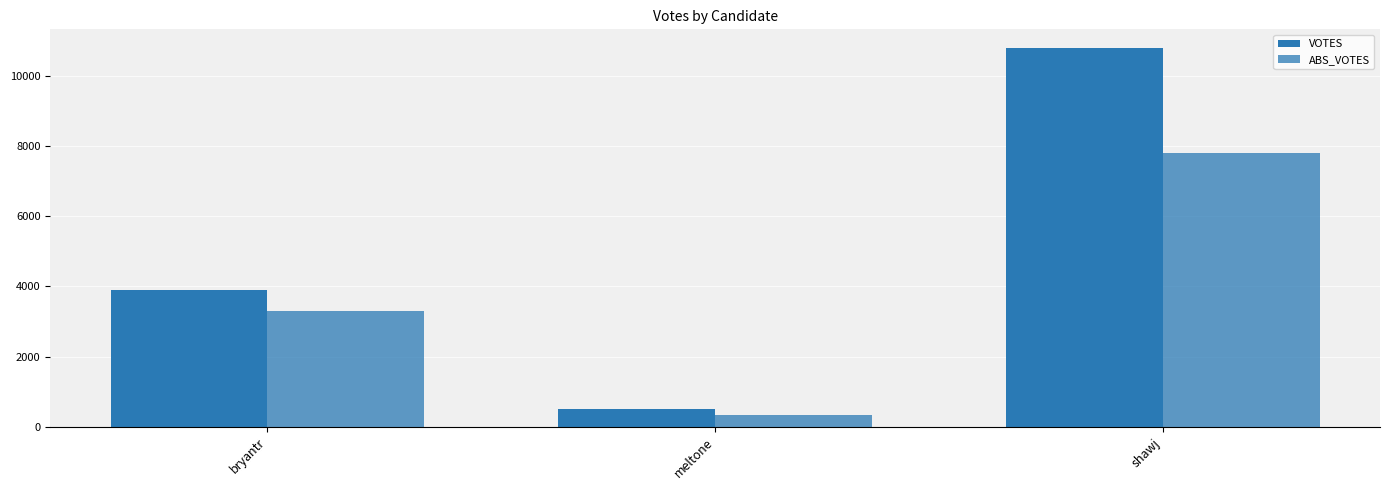

Where is VOTES nearest to the value 5644?

bryantr